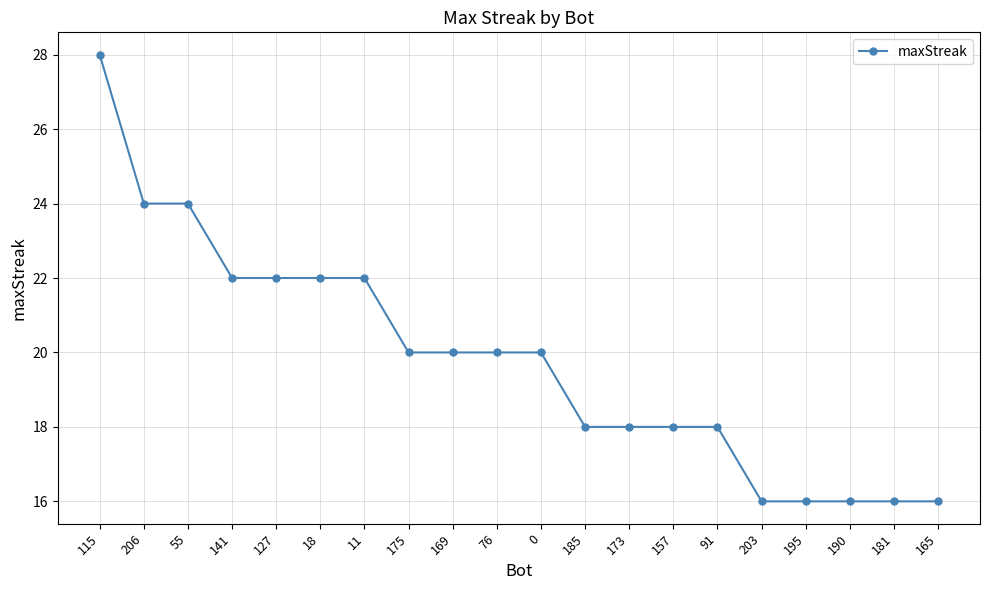

How many data points does each series have?

20